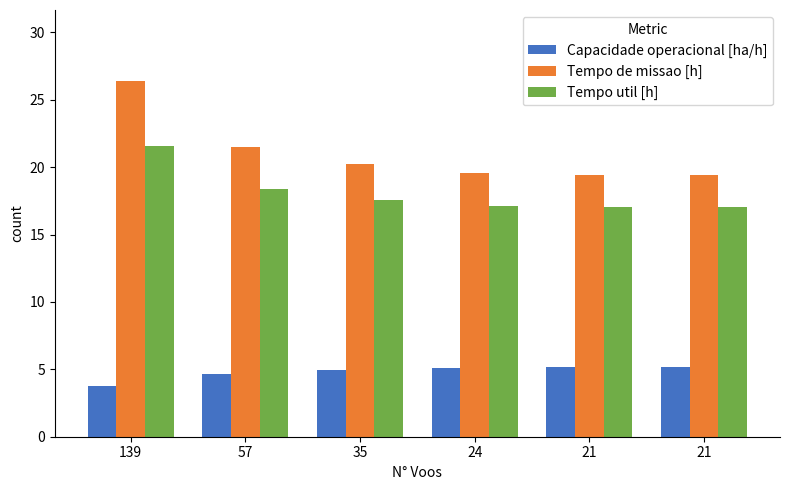

What is the total value across all series at 57?

44.5